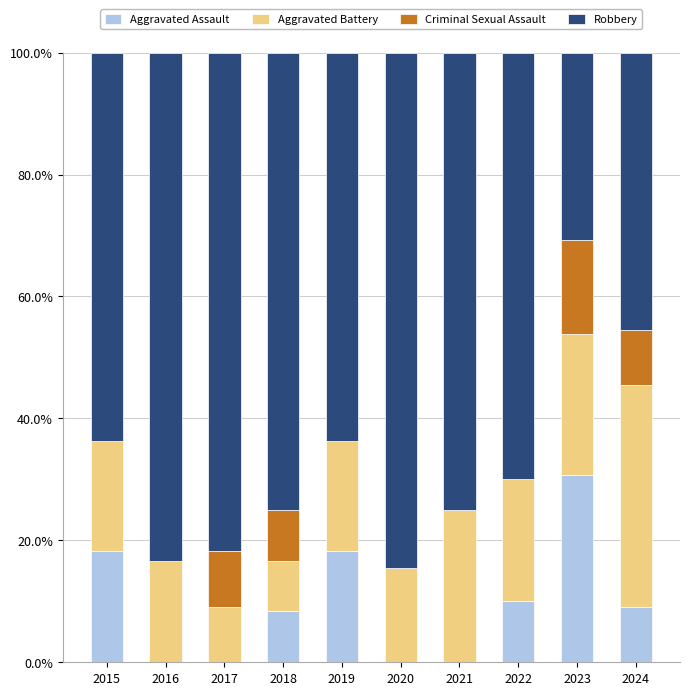

Is it true that Aggravated Assault equals 0.0 at 2021?

True